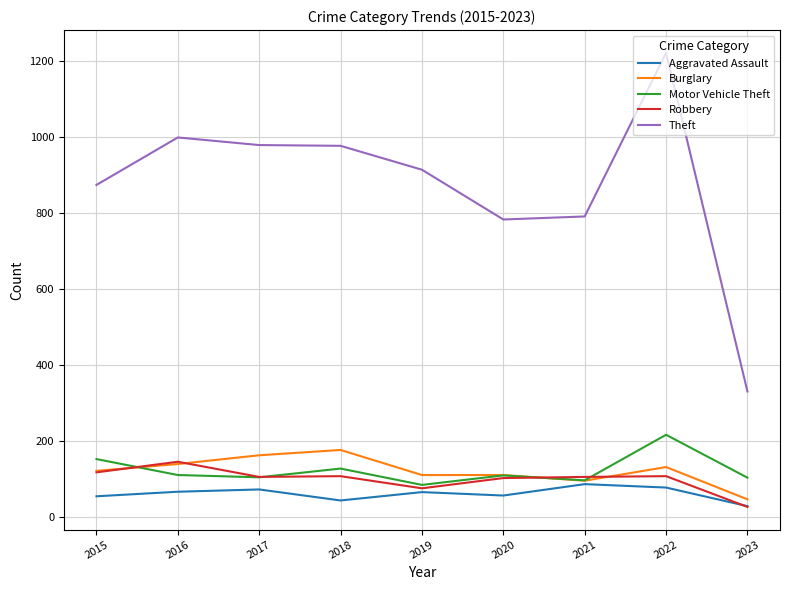

Where is the first local maximum for Robbery?

2016